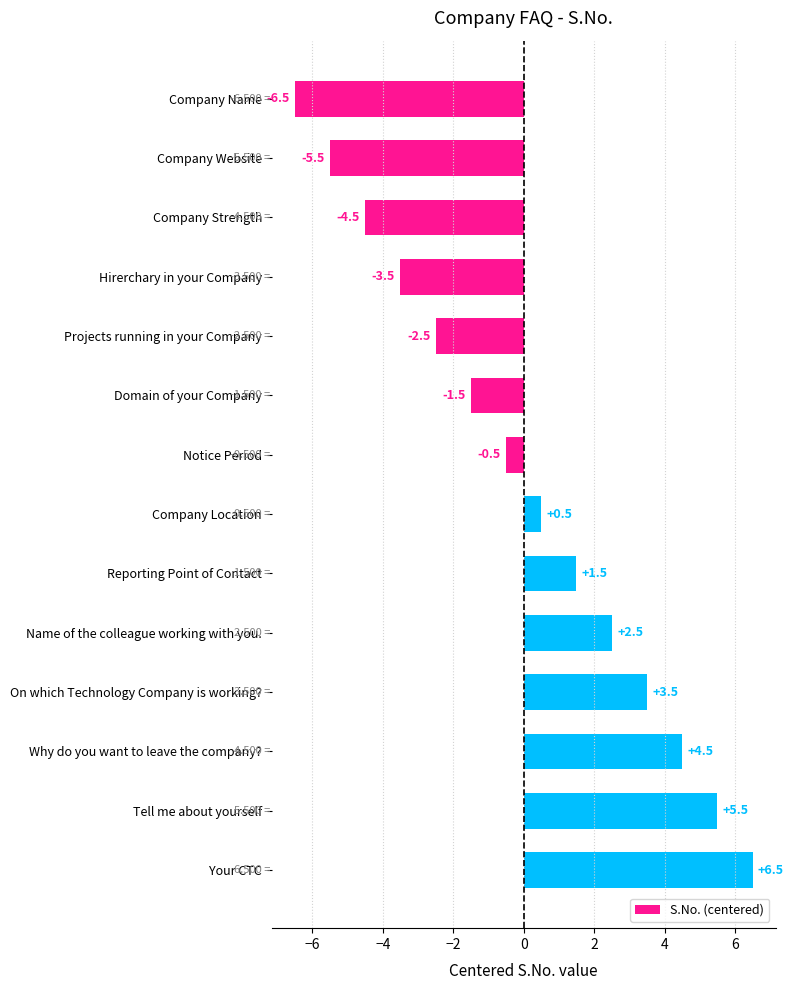

At which label is the value closest to 0?

Notice Period